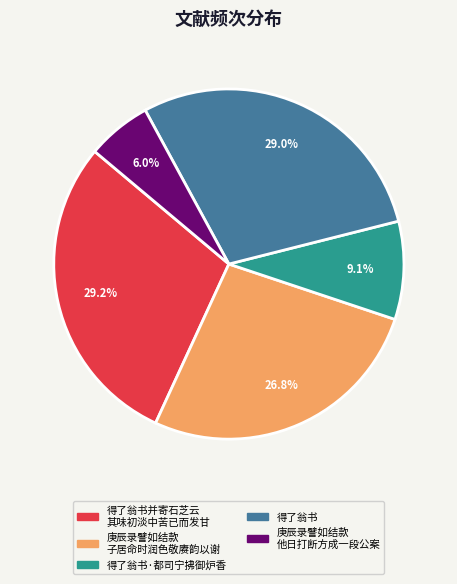

Is there a majority slice in this chart?

No